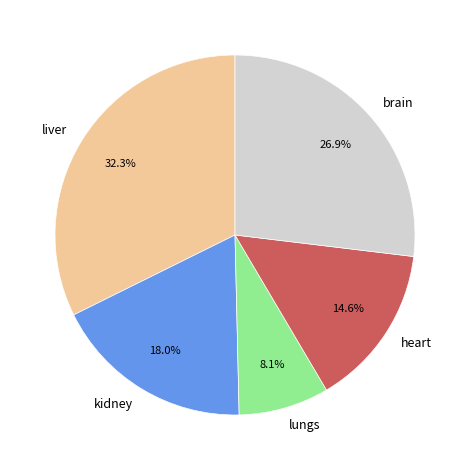

Which category has the biggest portion of the pie?

liver